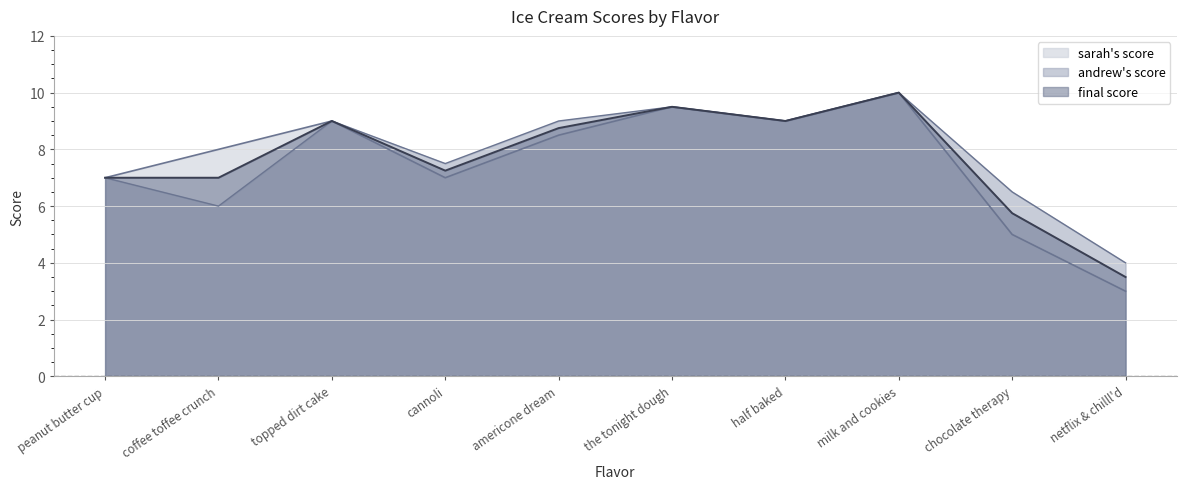

What position from the left is topped dirt cake?

3